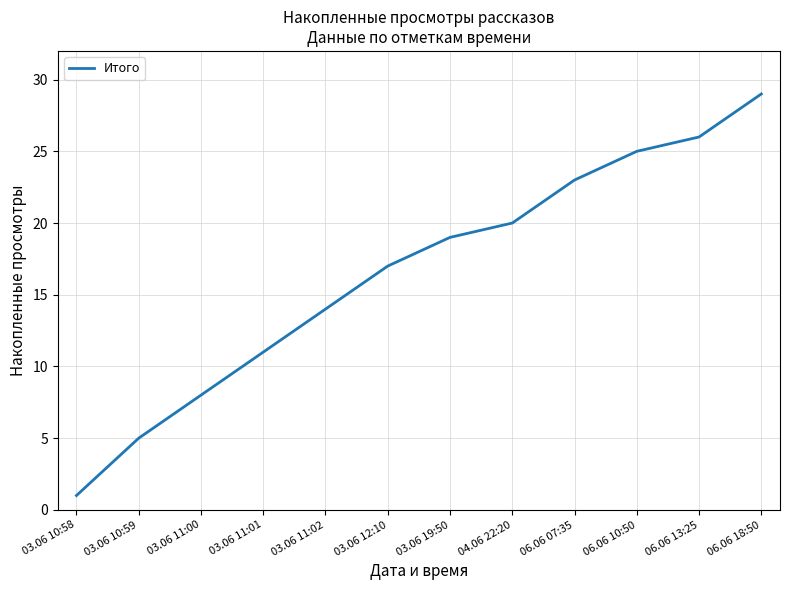

Is this an area chart (filled region under the line)?

No